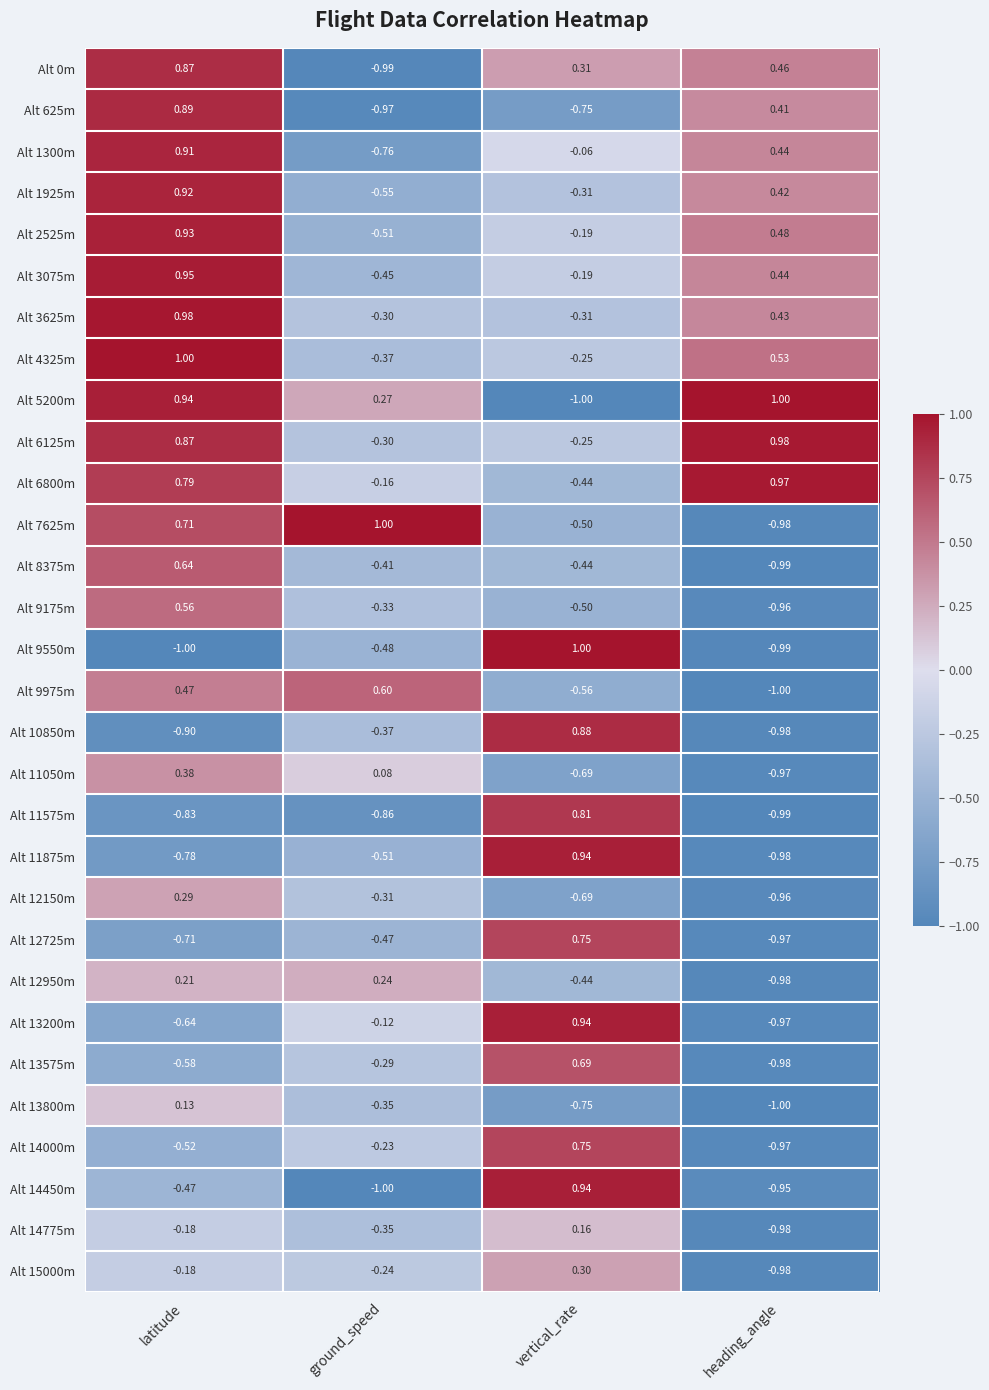

Rank the categories by Alt 3625m value from lowest to highest.

vertical_rate, ground_speed, heading_angle, latitude